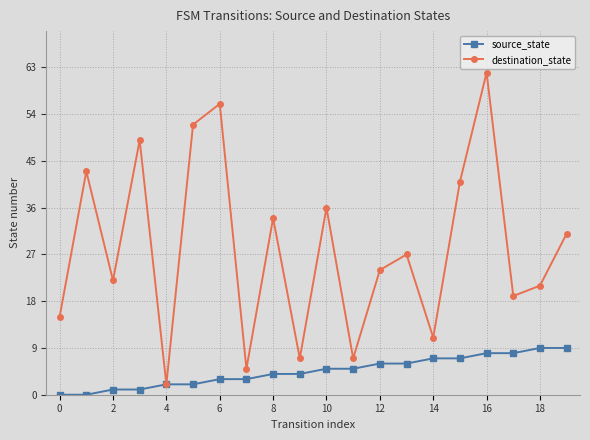

At how many categories does at least one series exceed 38?

6